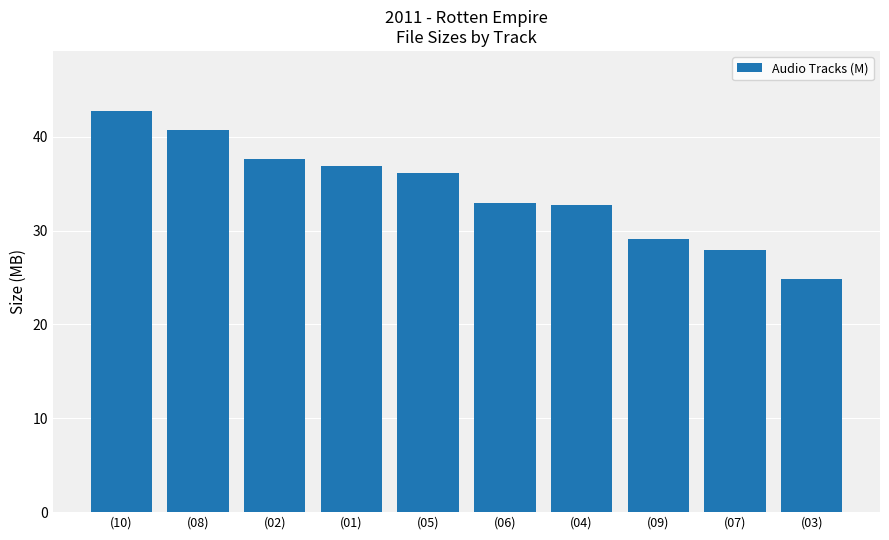

The chart shows a value of 44.0 at (03). True or false?

False